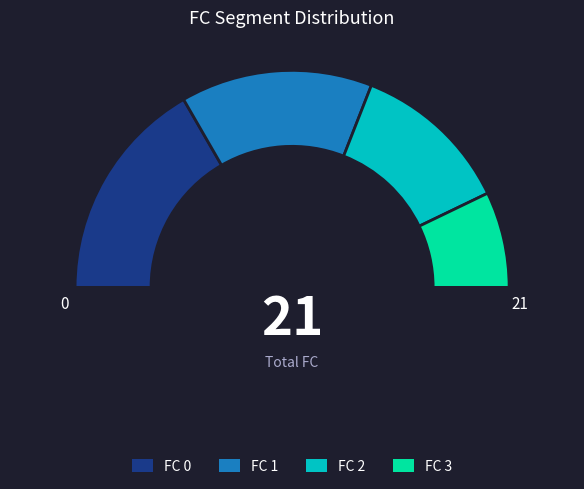

Which slice is the largest?

FC 0